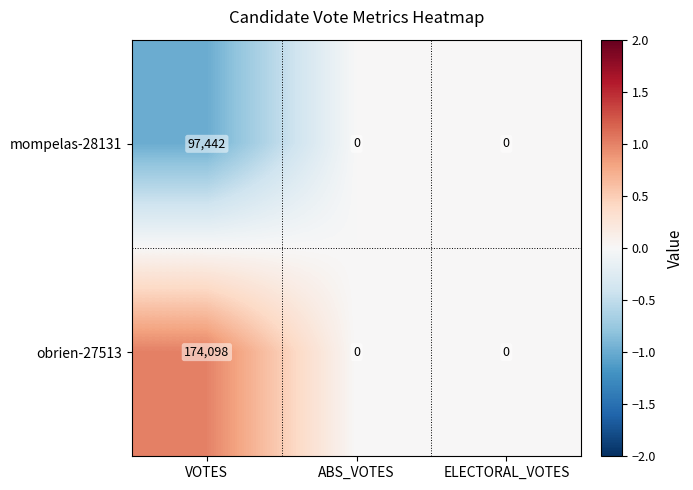

What is the maximum value for obrien-27513?

174098